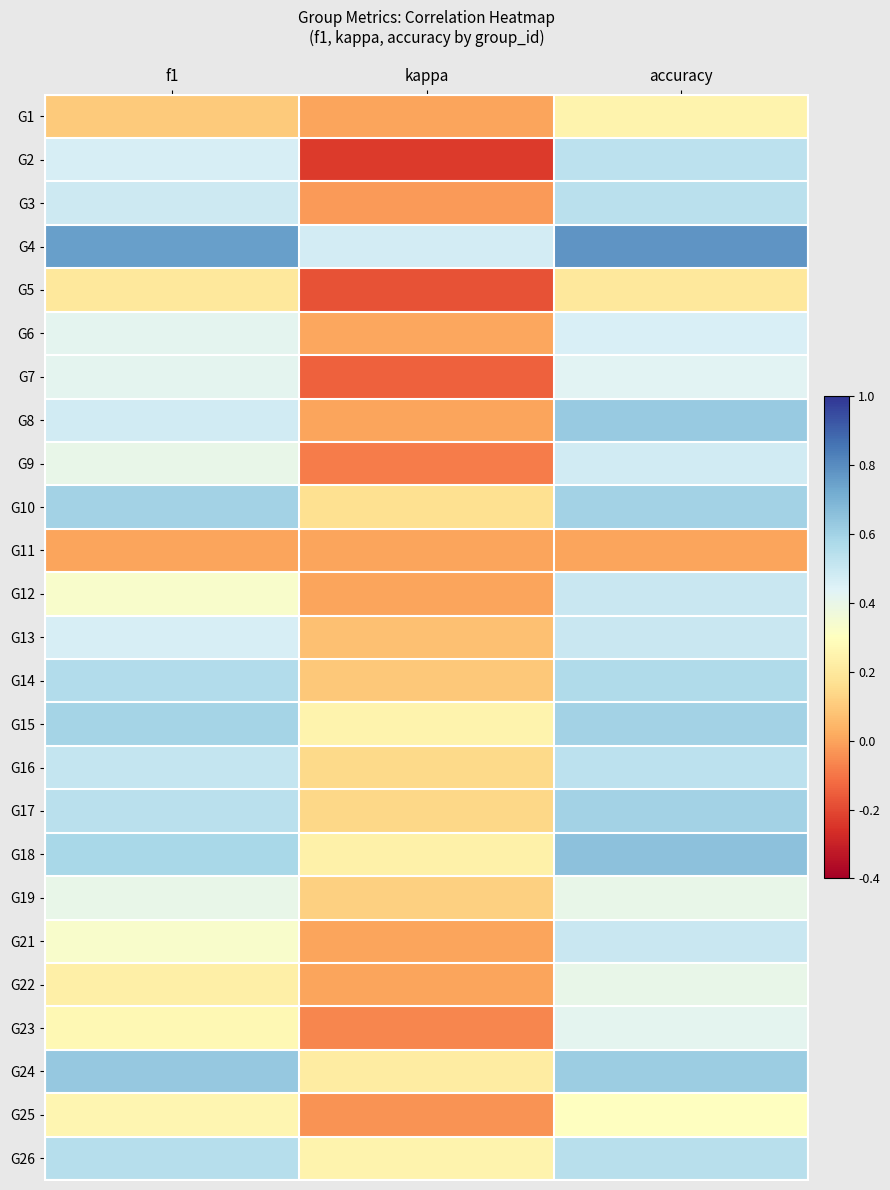

What is the total value across all series at f1?

10.6